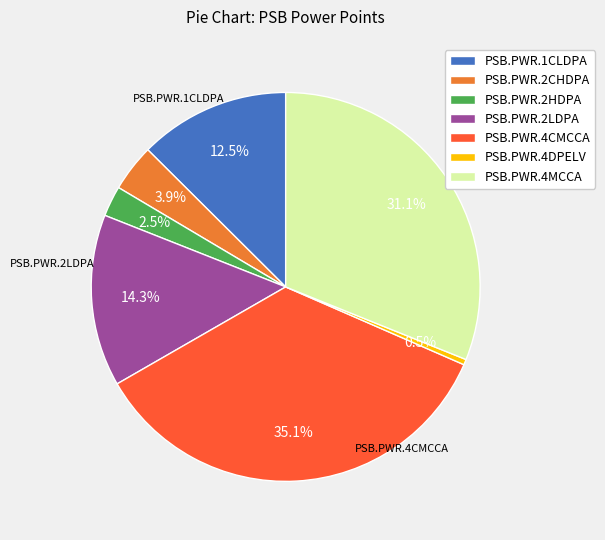

Is the sum of PSB.PWR.1CLDPA and PSB.PWR.2LDPA greater than half?

No